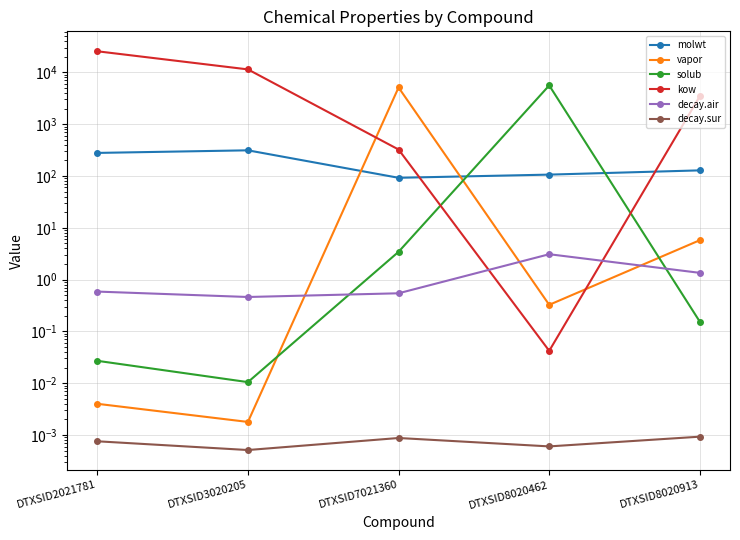

Is it true that molwt equals 486.0 at DTXSID3020205?

False